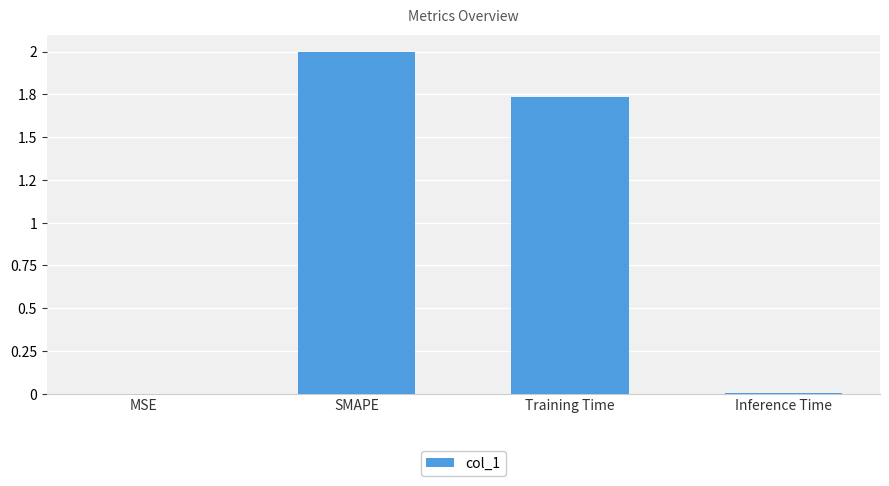

The chart shows a value of 0.0 at MSE. True or false?

True